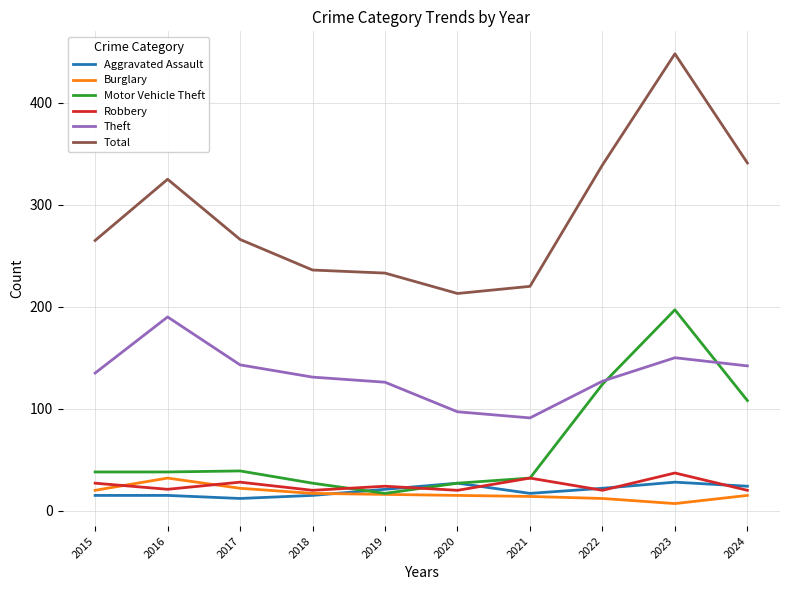

What is the smallest value displayed?

7